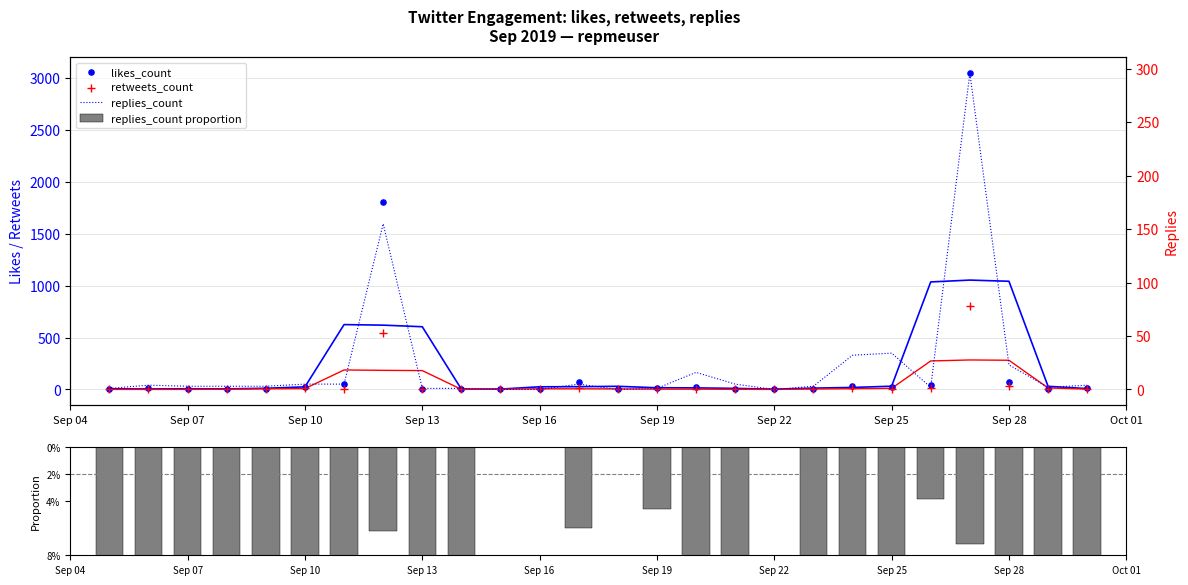

Which series has the largest total across all categories?

likes_count